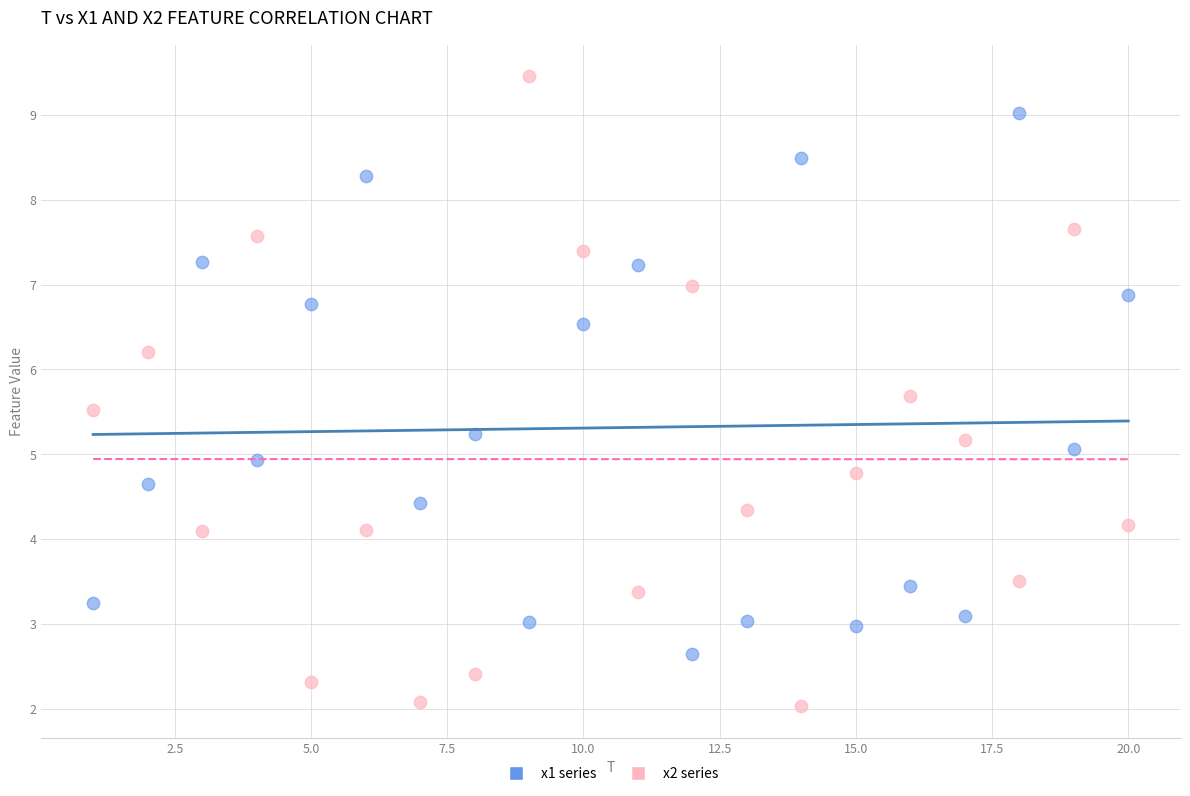

Which series contains the lowest Y value?

x2 series